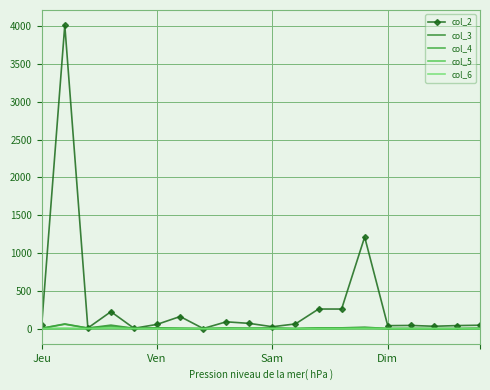

At which label does col_2 first exceed 56?

Ven